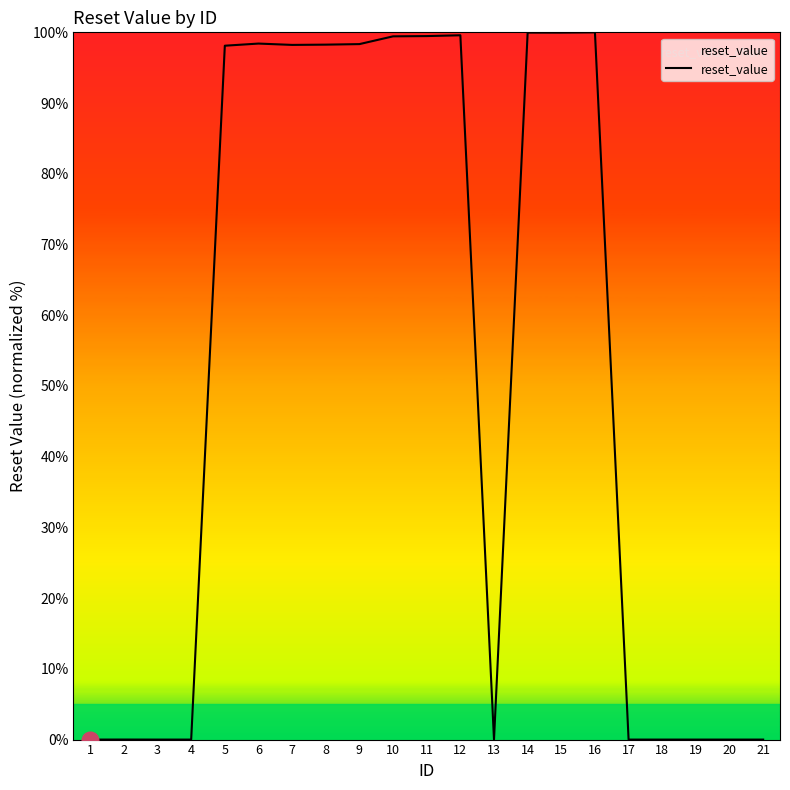

Approximately how many times larger is the value at 7 compared to 14?

1.0